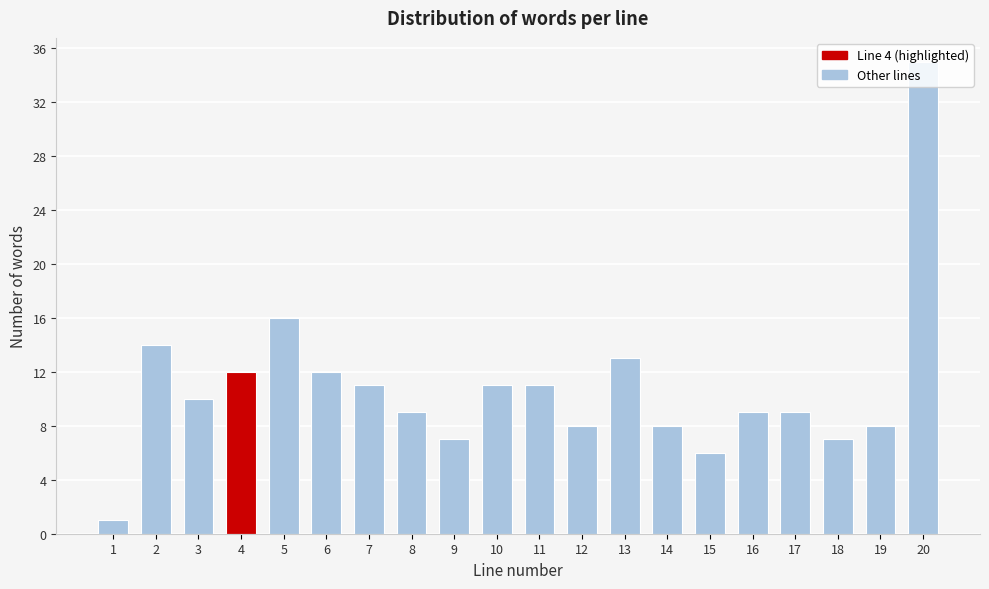

The chart shows a value of 14 at 12. True or false?

False